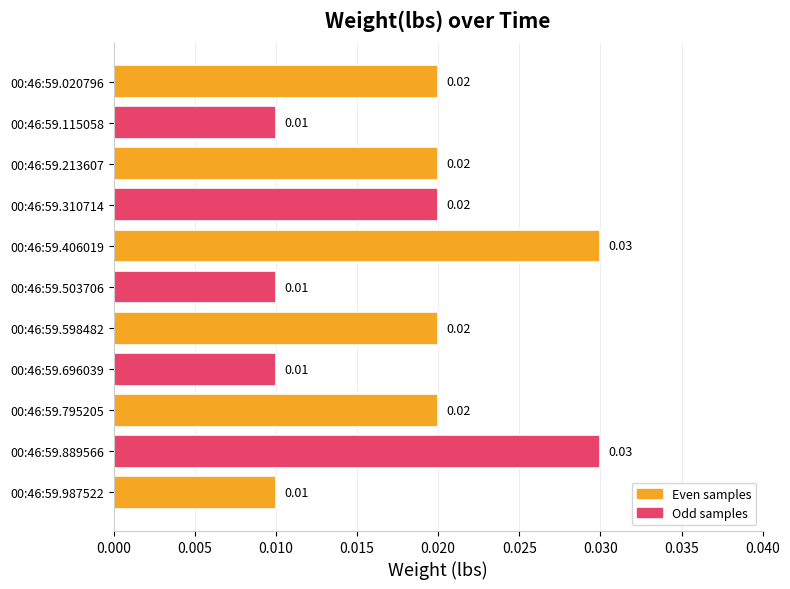

Does the chart contain any negative values?

No